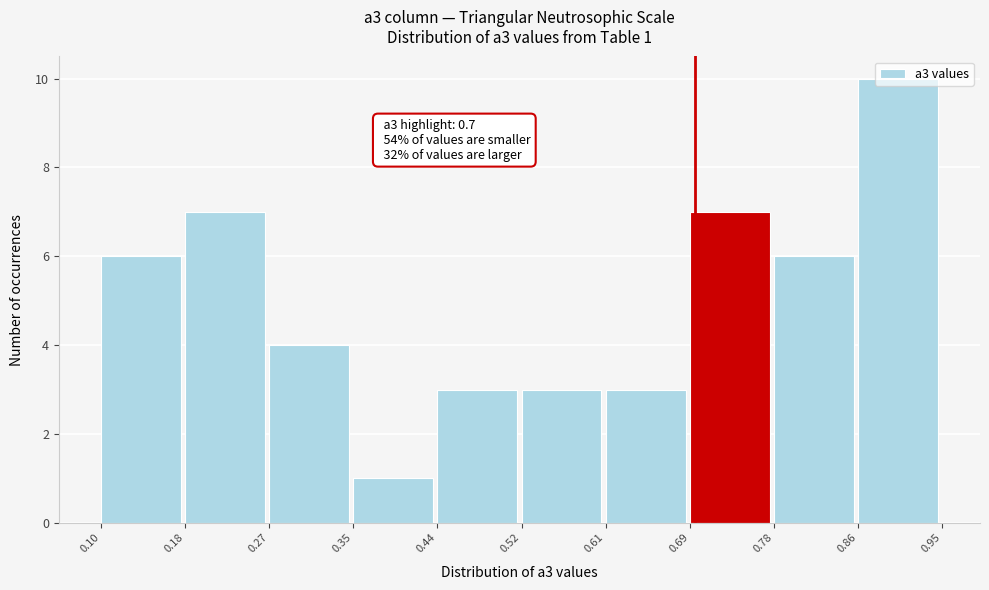

Which range on the x-axis has the tallest bar?

0.86 to 0.95